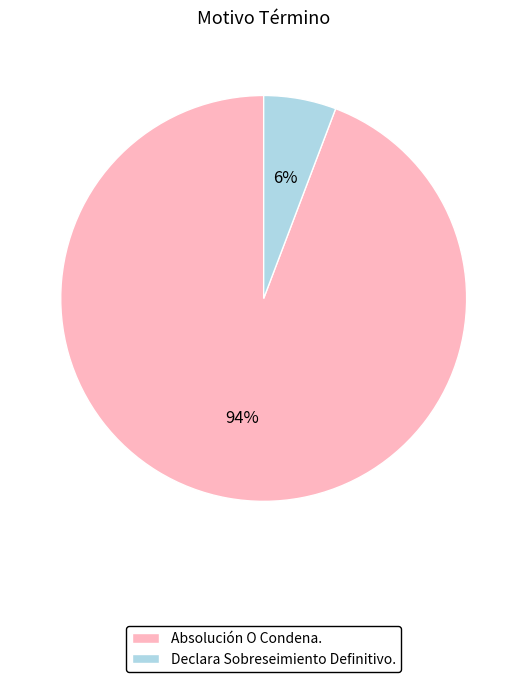

Count the number of slices in the pie.

2